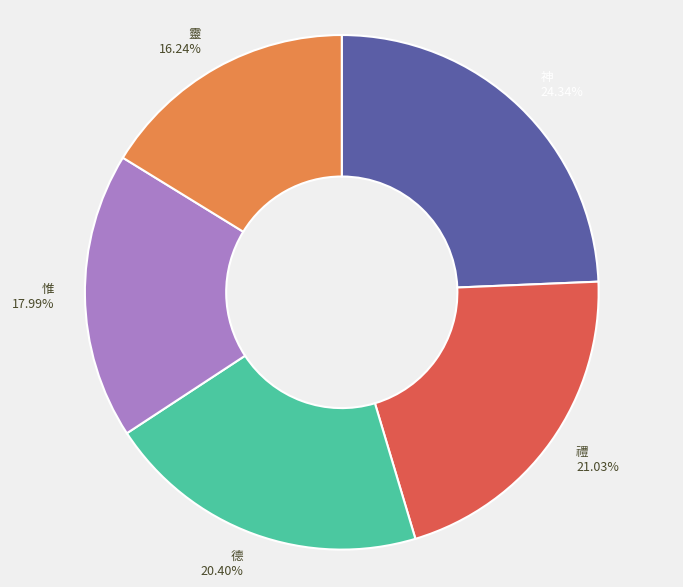

Does 神 account for over 50% of the chart?

No